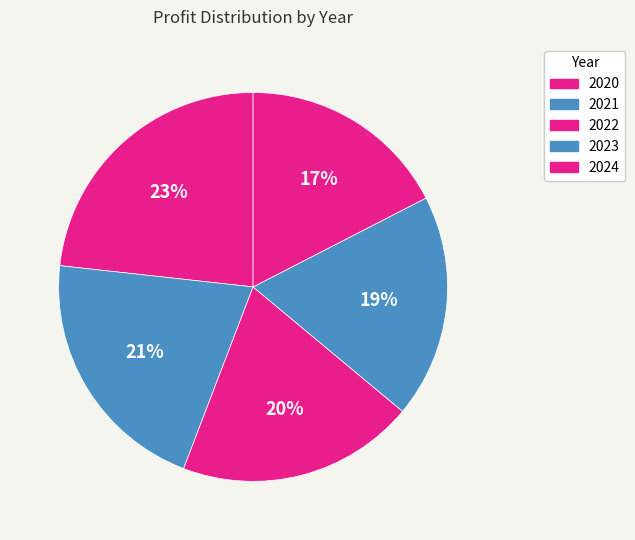

To the nearest percent, what is the difference between the 2024 and 2020 slice percentages?

6%